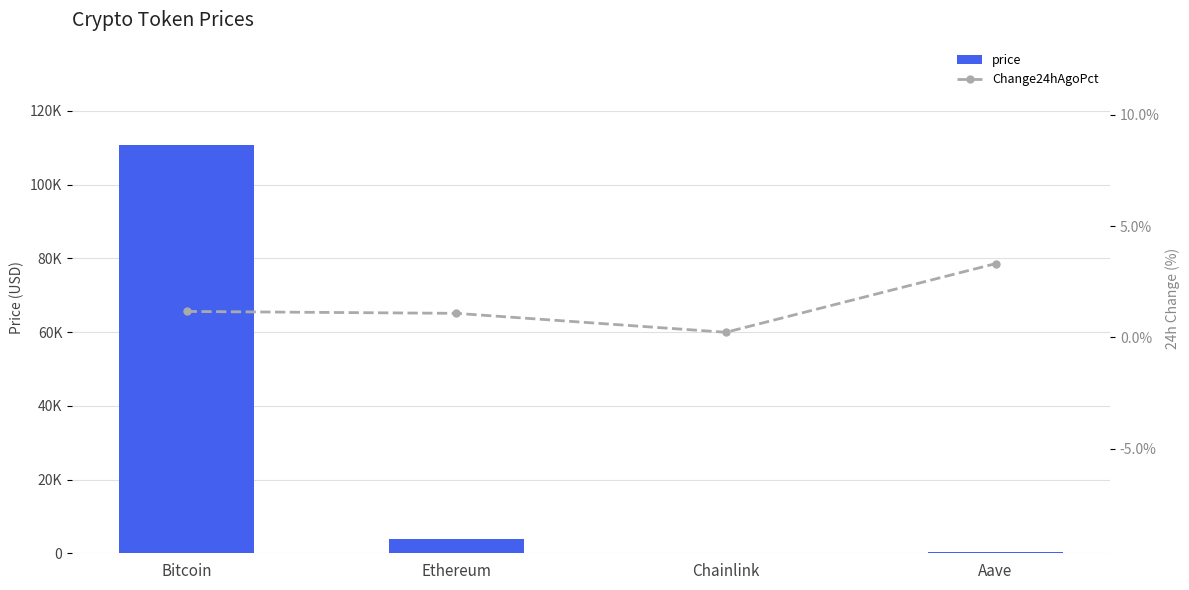

Where is price nearest to the value 55413?

Ethereum